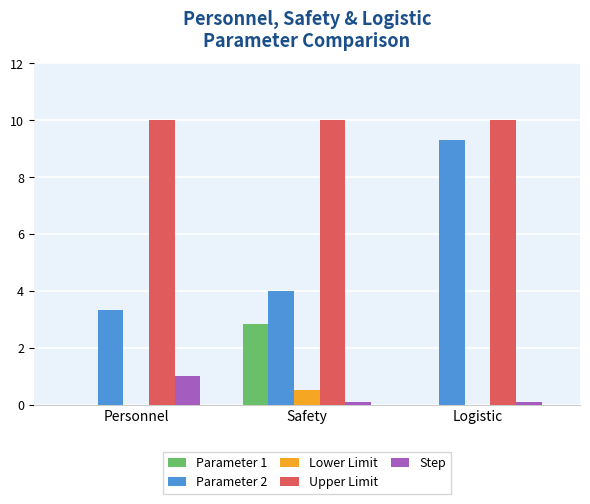

At which category is the sum across all series the highest?

Logistic